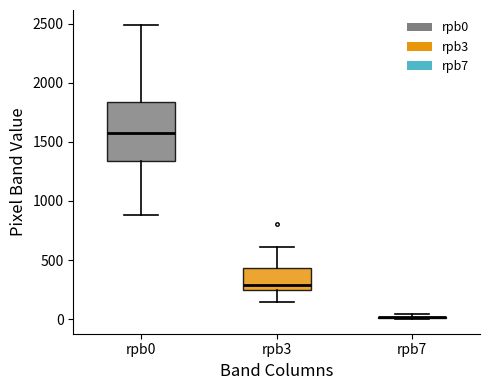

Comparing the boxes themselves (not the whiskers), which one is the tallest?

rpb0